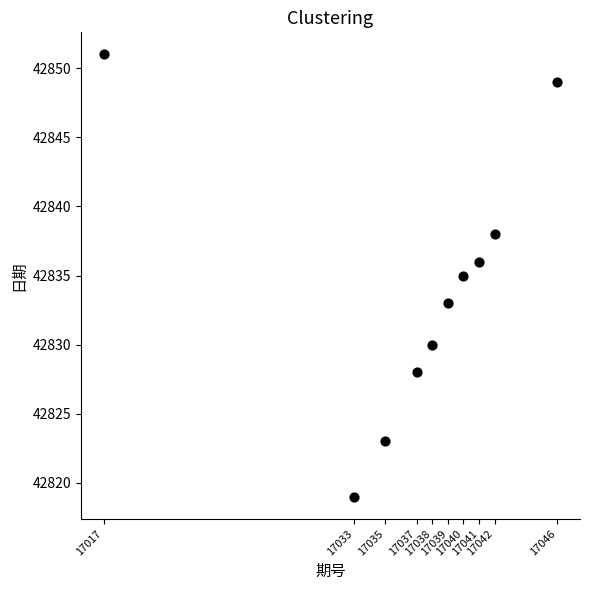

What is the range of X values (max minus min)?

29